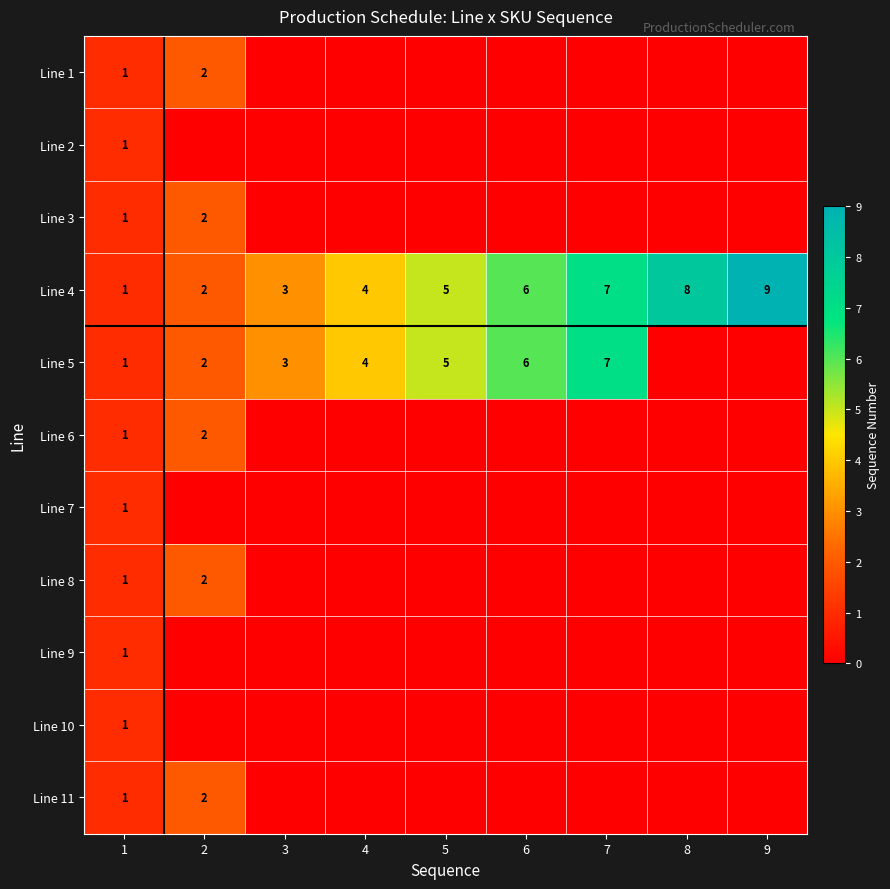

Is it true that Line 5 equals 3 at 3?

True